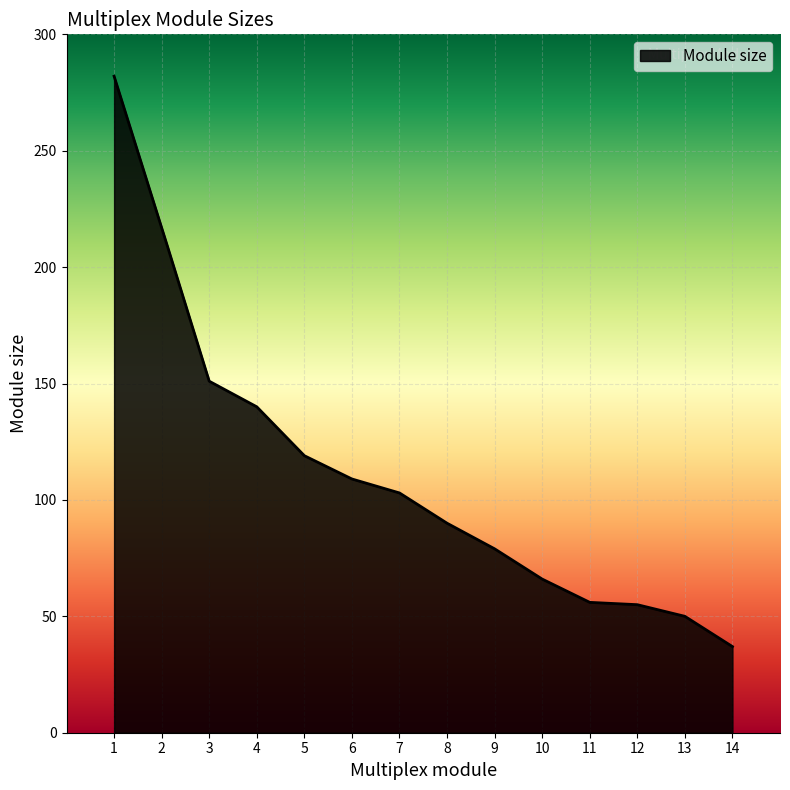

What is the difference between the maximum and minimum values?

245.0